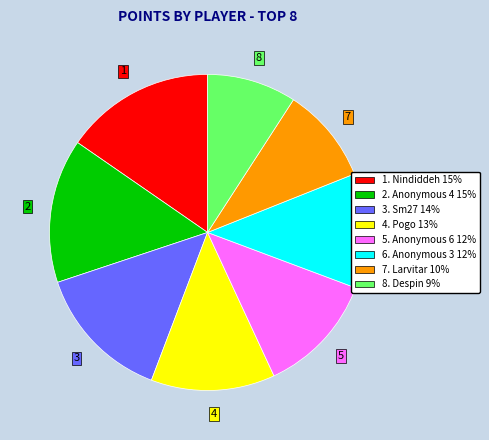

Is there any slice that represents more than half of the pie?

No